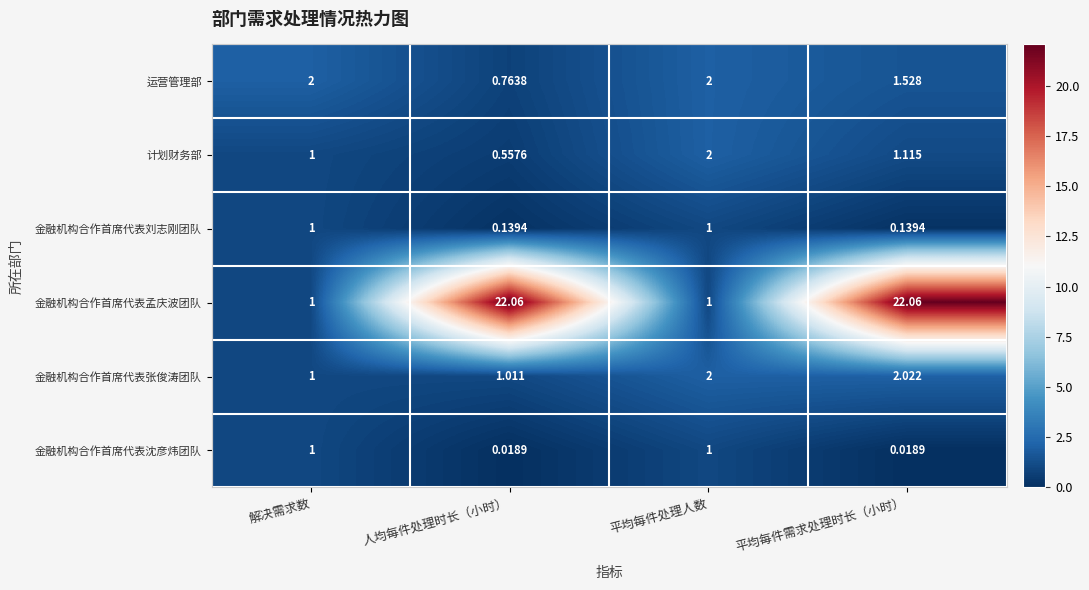

Which series has the largest range (max minus min)?

金融机构合作首席代表孟庆波团队